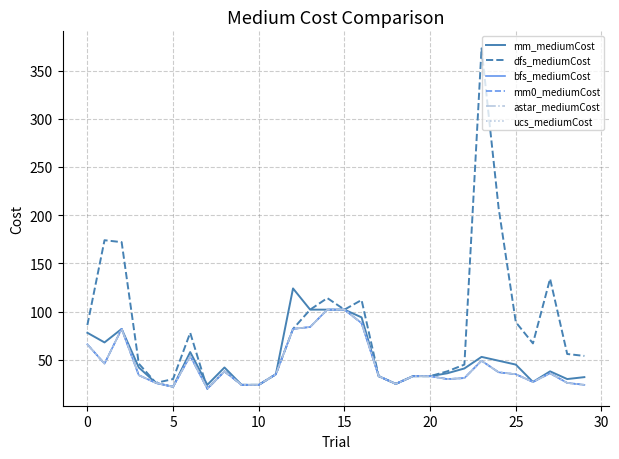

Reading right to left, list all the values displayed in this chart.

mm_mediumCost: 32	30	38	27	45	49	53	41	36	33	33	25	33	94	102	102	102	124	35	24	24	42	24	58	22	26	42	82	68	78
dfs_mediumCost: 54	56	134	67	89	207	373	45	38	33	33	25	33	112	102	114	102	82	35	24	24	38	20	78	30	26	46	172	174	86
bfs_mediumCost: 24	26	36	27	35	37	49	31	30	33	33	25	33	88	102	102	84	82	35	24	24	38	20	54	22	26	34	82	46	66
mm0_mediumCost: 24	26	36	27	35	37	49	31	30	33	33	25	33	88	102	102	84	82	35	24	24	38	20	54	22	26	34	82	46	66
astar_mediumCost: 24	26	36	27	35	37	49	31	30	33	33	25	33	88	102	102	84	82	35	24	24	38	20	54	22	26	34	82	46	66
ucs_mediumCost: 24	26	36	27	35	37	49	31	30	33	33	25	33	88	102	102	84	82	35	24	24	38	20	54	22	26	34	82	46	66